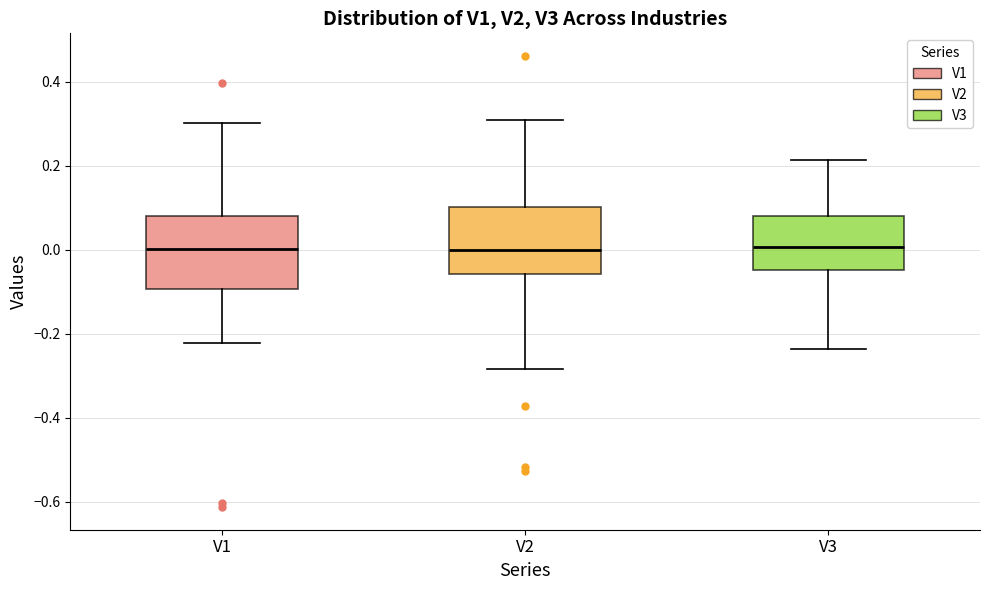

Where does the lower whisker of the box for V2 end on the y-axis? The values are not printed on the chart, so give them approximately, as read against the axis.

-0.28